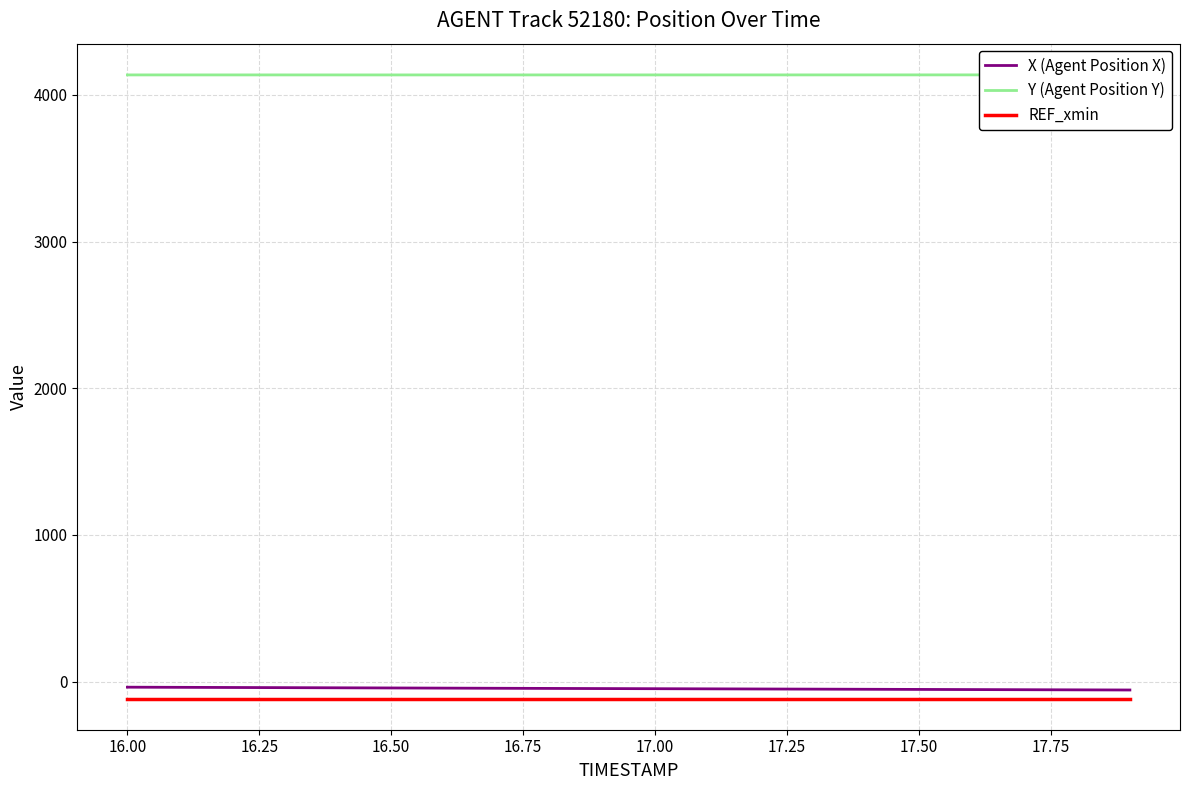

At how many categories does at least one series exceed 1384?

20